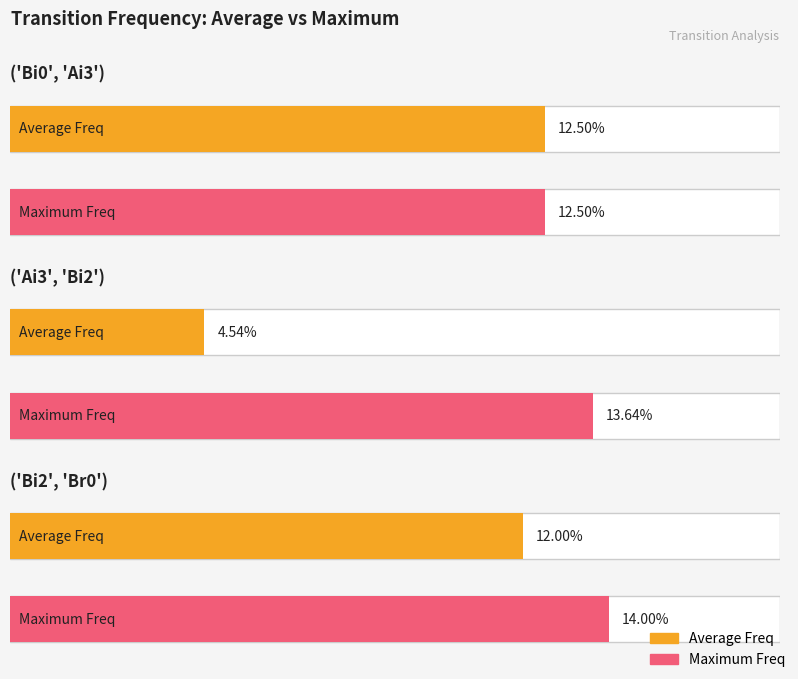

The Average Freq series shows 0.1 at ('Bi0', 'Ai3')-2. True or false?

True